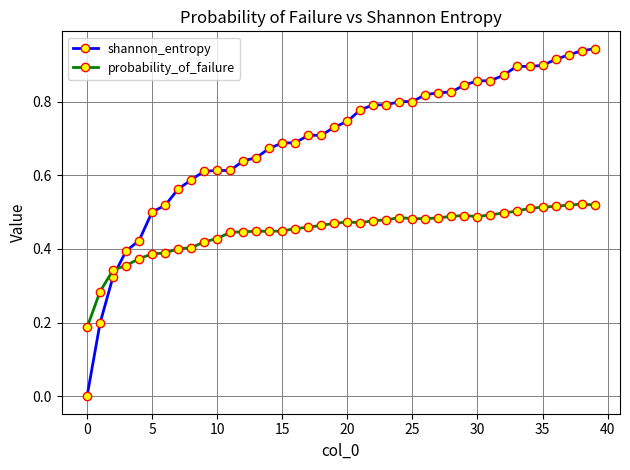

Rank the series by their maximum value, from highest to lowest.

shannon_entropy, probability_of_failure